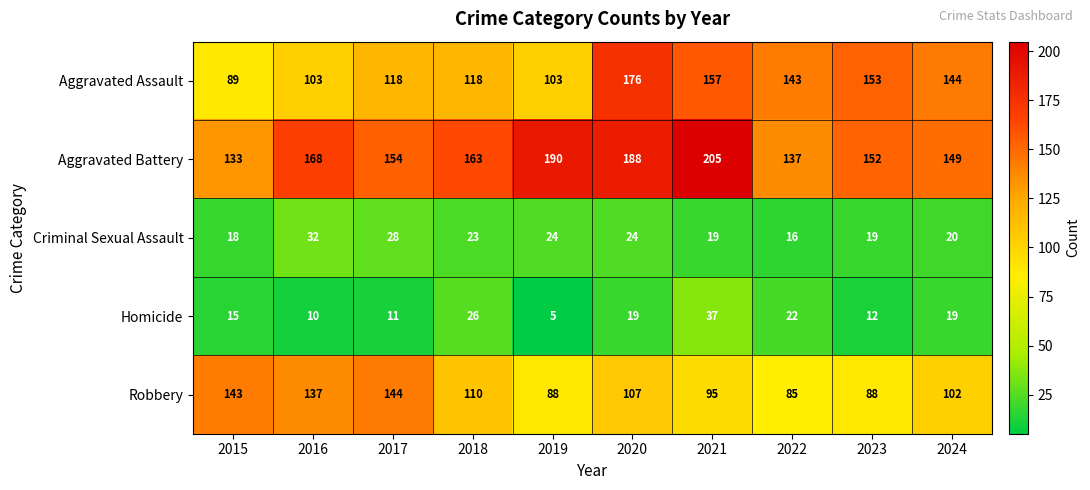

At which label is Robbery closest to 114?

2018